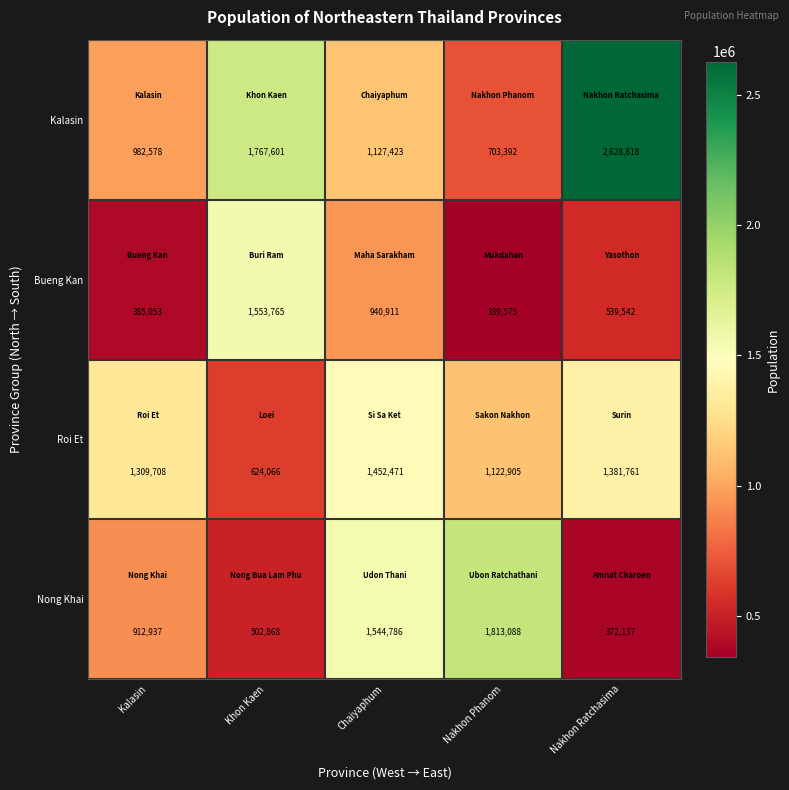

Reading left to right, what are all the values shown in this chart?

Kalasin: 982578	1767601	1127423	703392	2628818
Bueng Kan: 385053	1553765	940911	339575	539542
Roi Et: 1309708	624066	1452471	1122905	1381761
Nong Khai: 912937	502868	1544786	1813088	372137